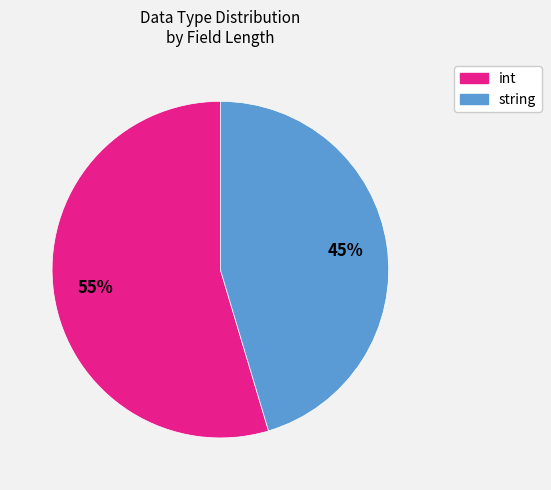

Does any single category account for the majority?

Yes